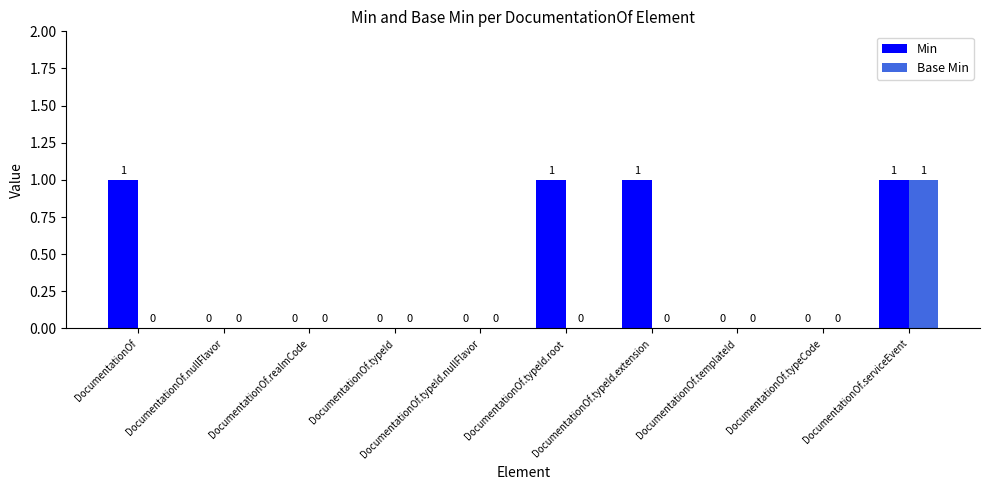

Which series has the largest total across all categories?

Min